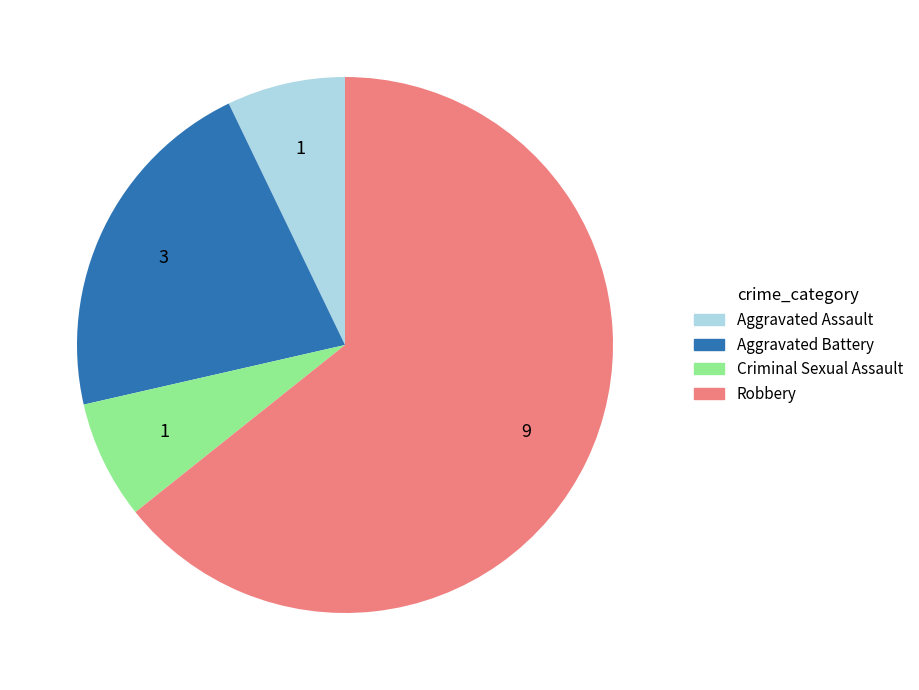

The Aggravated Assault slice represents 7% of the pie. True or false?

True